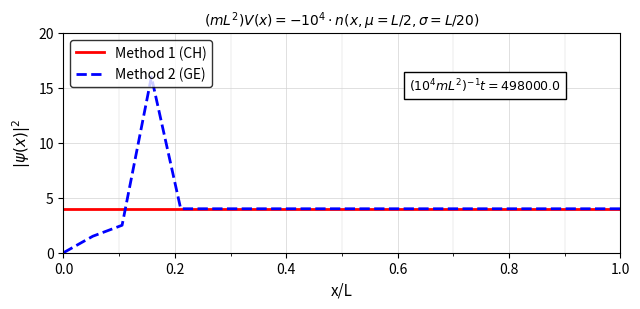

What is the highest value of the Method 2 (GE) series?

16.0